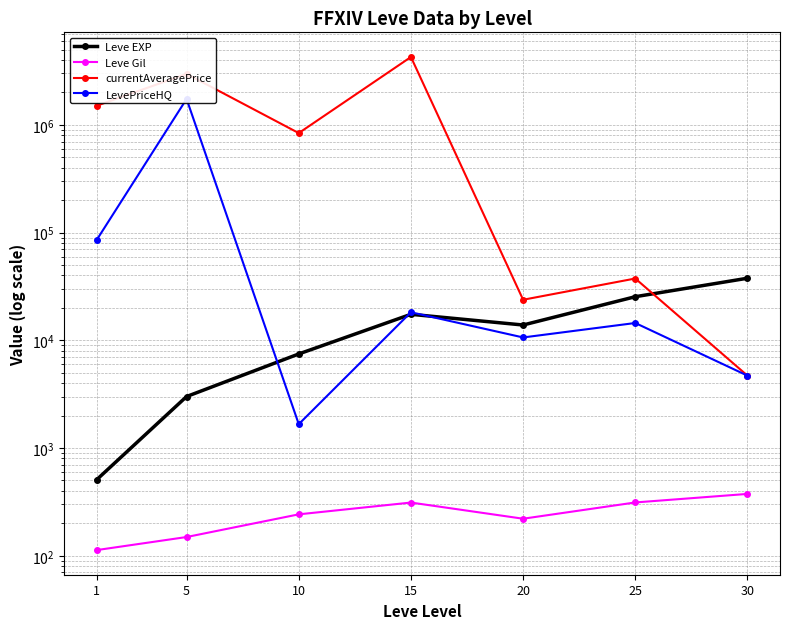

Is the value of LevePriceHQ at 20 greater than the value of currentAveragePrice at 30?

Yes